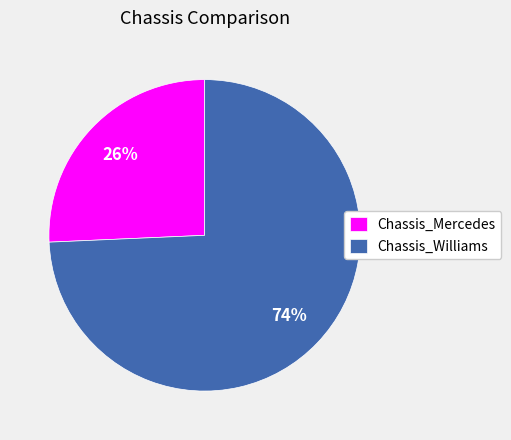

Rank the categories by value from lowest to highest.

Chassis_Mercedes, Chassis_Williams